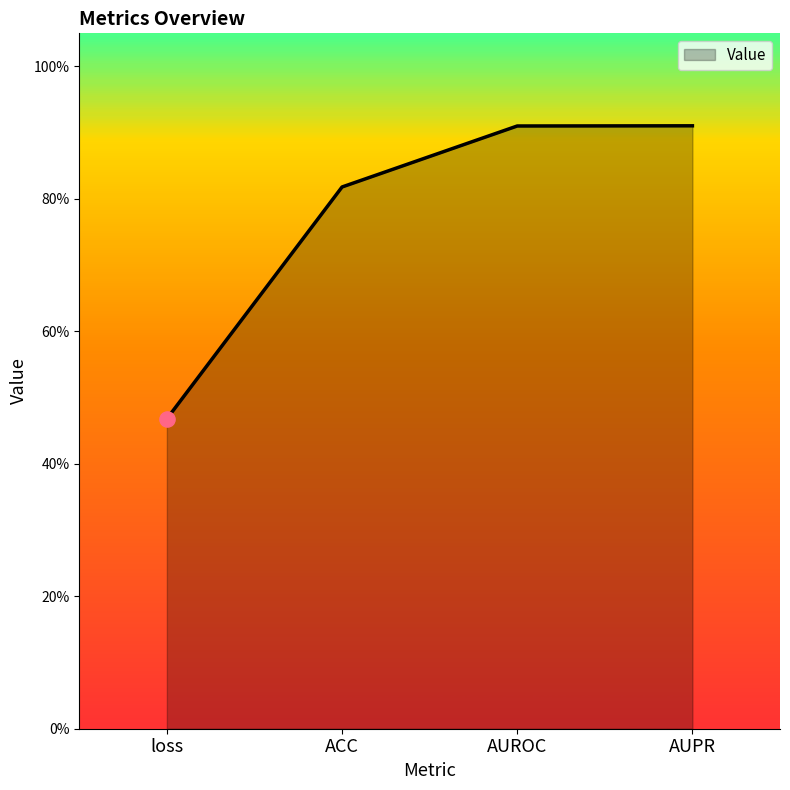

Between ACC and loss, which is larger?

ACC